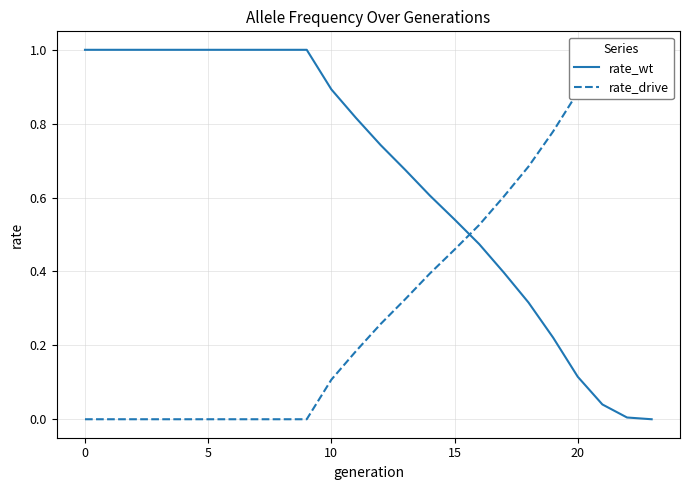

What is the maximum value for rate_wt?

1.0